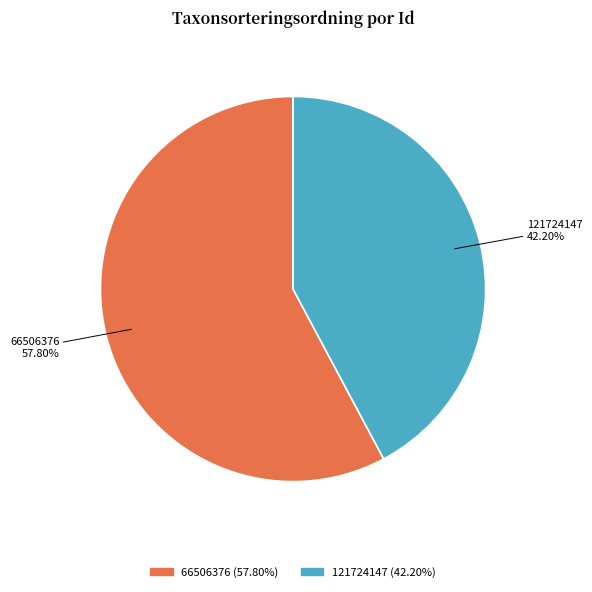

Which slice is the largest?

66506376